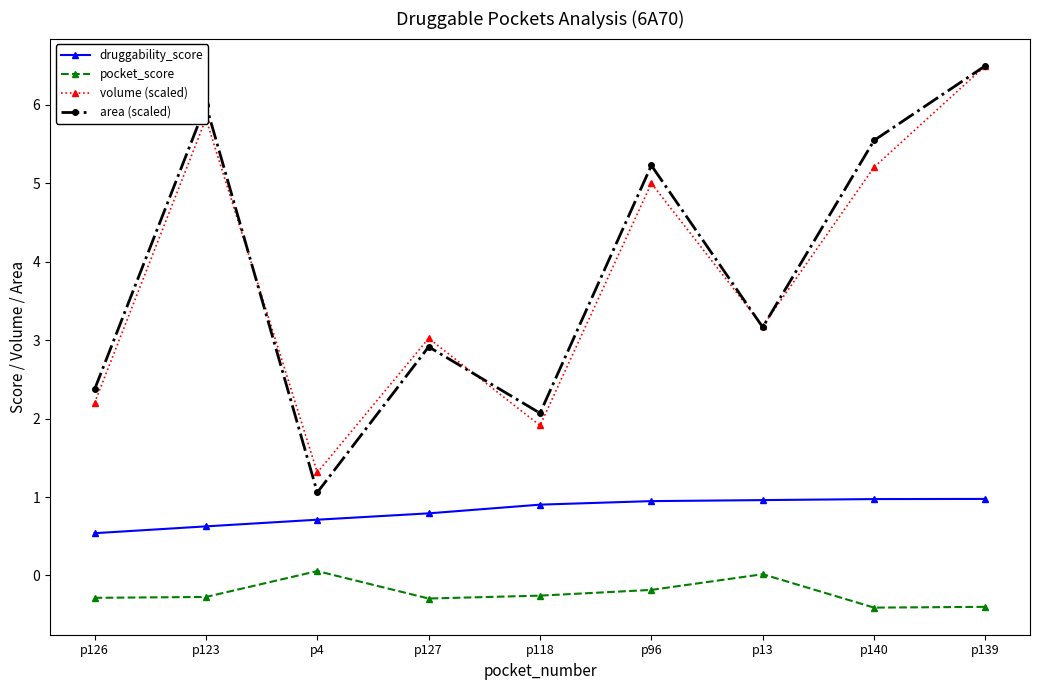

What are all the series names shown in the legend?

druggability_score, pocket_score, volume (scaled), area (scaled)